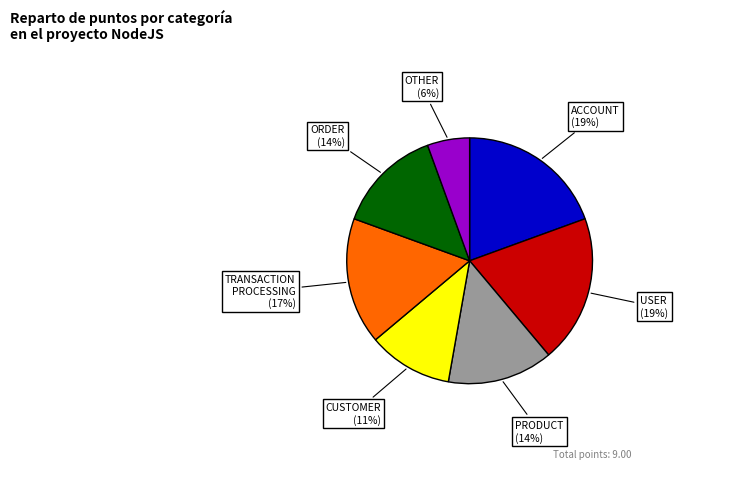

Is there a majority slice in this chart?

No